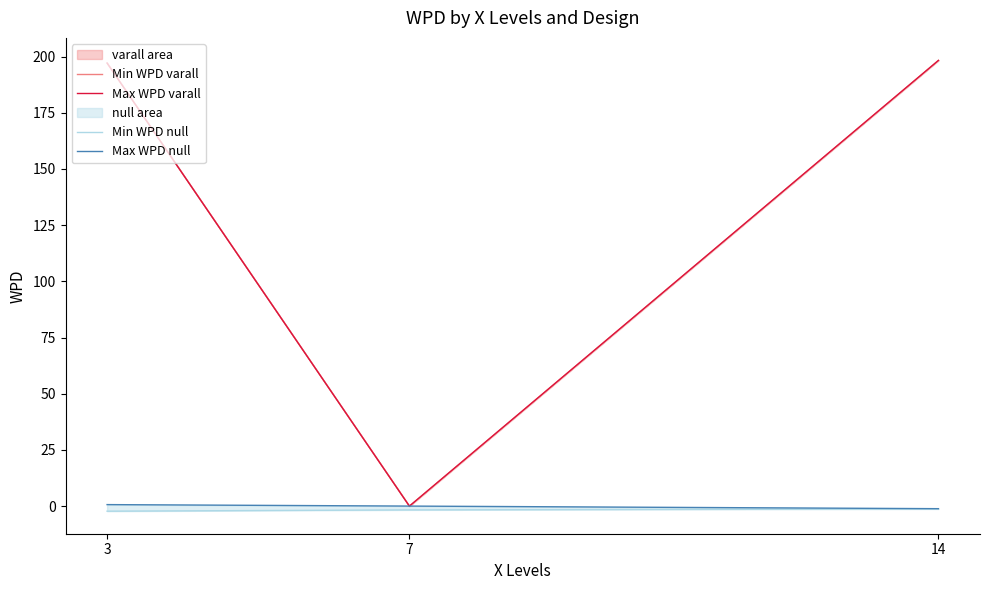

Does the chart display data point markers on the line(s)?

No